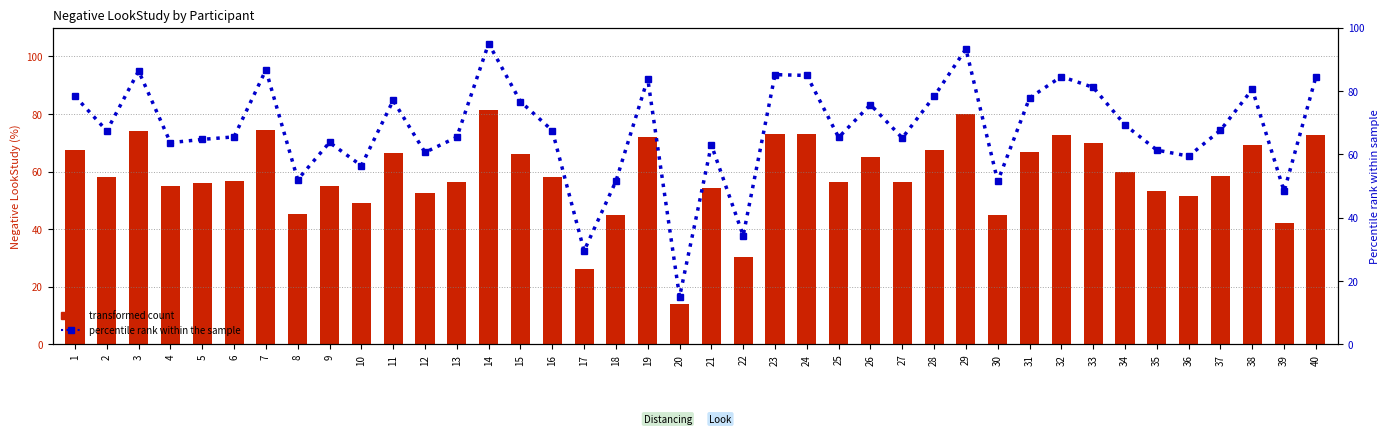

What is the value of the percentile rank within the sample bar at the 32nd from the left?

84.6